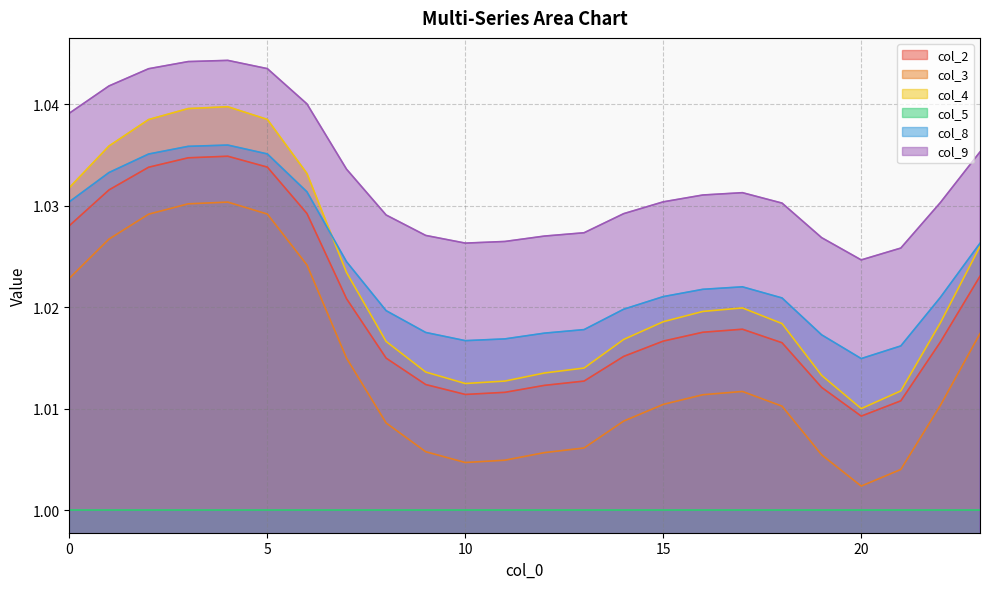

What is the value of the col_8 point at the 17th from the left?

1.0